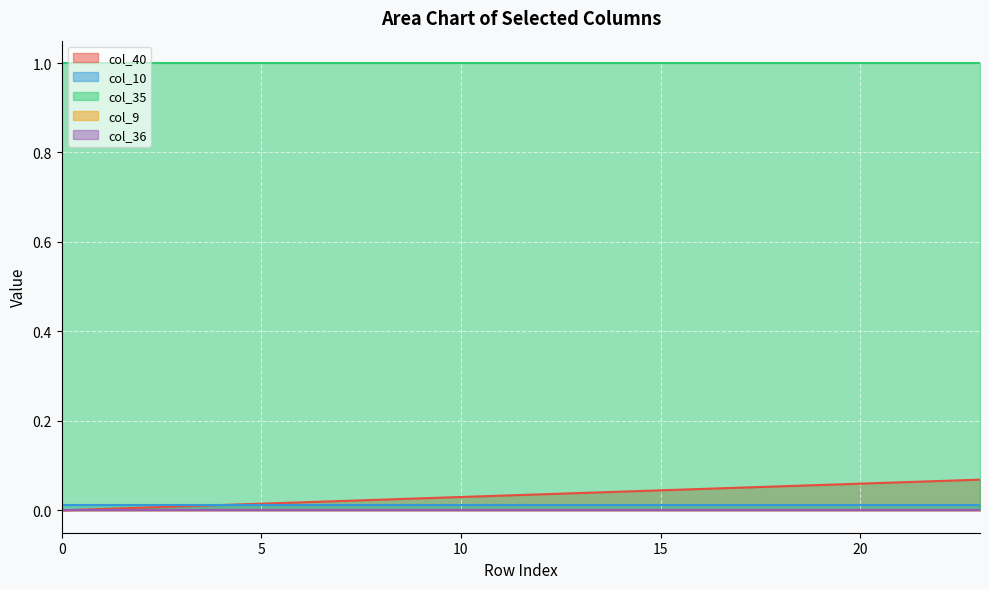

Is it true that col_40 equals 0.0 at 3?

False